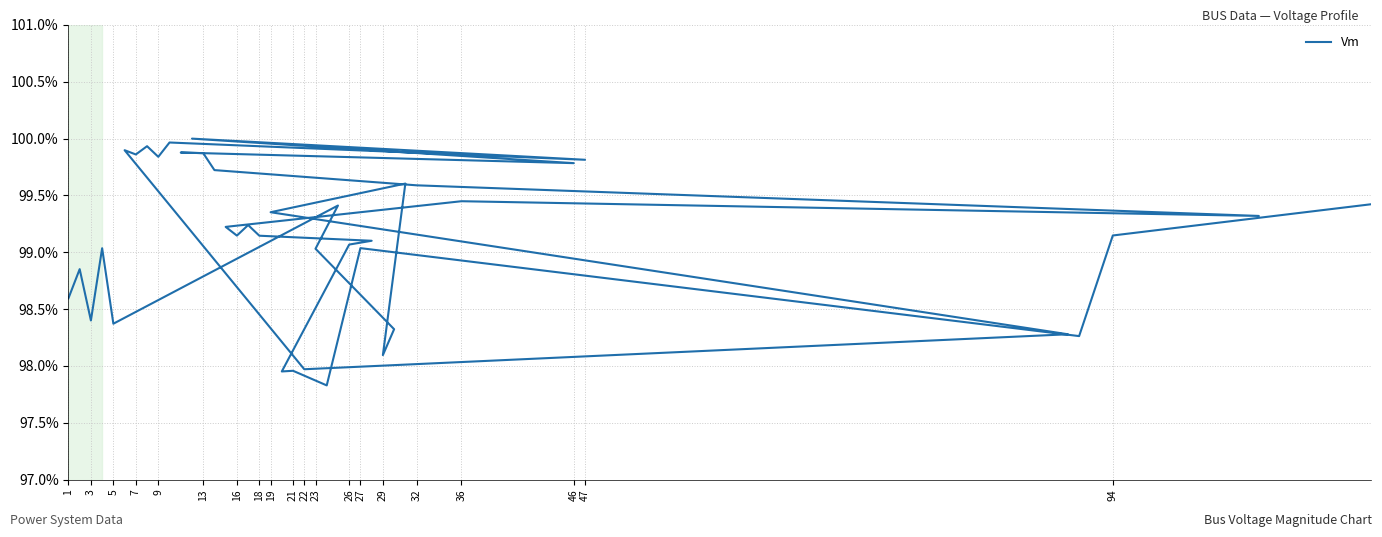

What is the sum of all values?

39.6